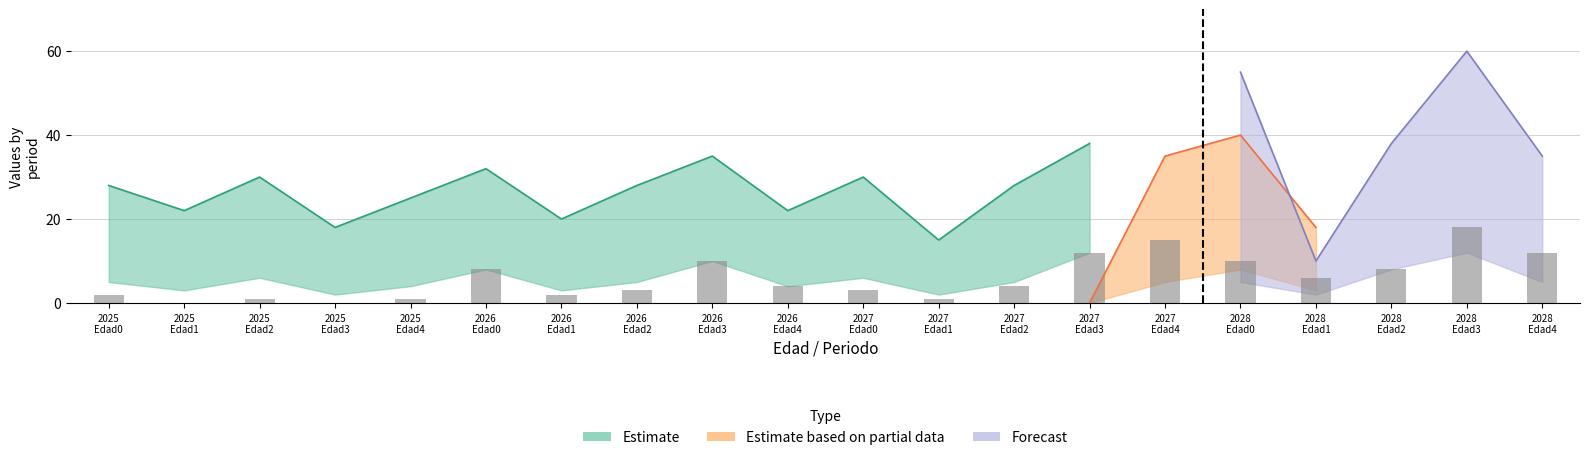

Reading right to left, what are all the values shown in this chart?

12	18	8	6	10	15	12	4	1	3	4	10	3	2	8	1	0	1	0	2